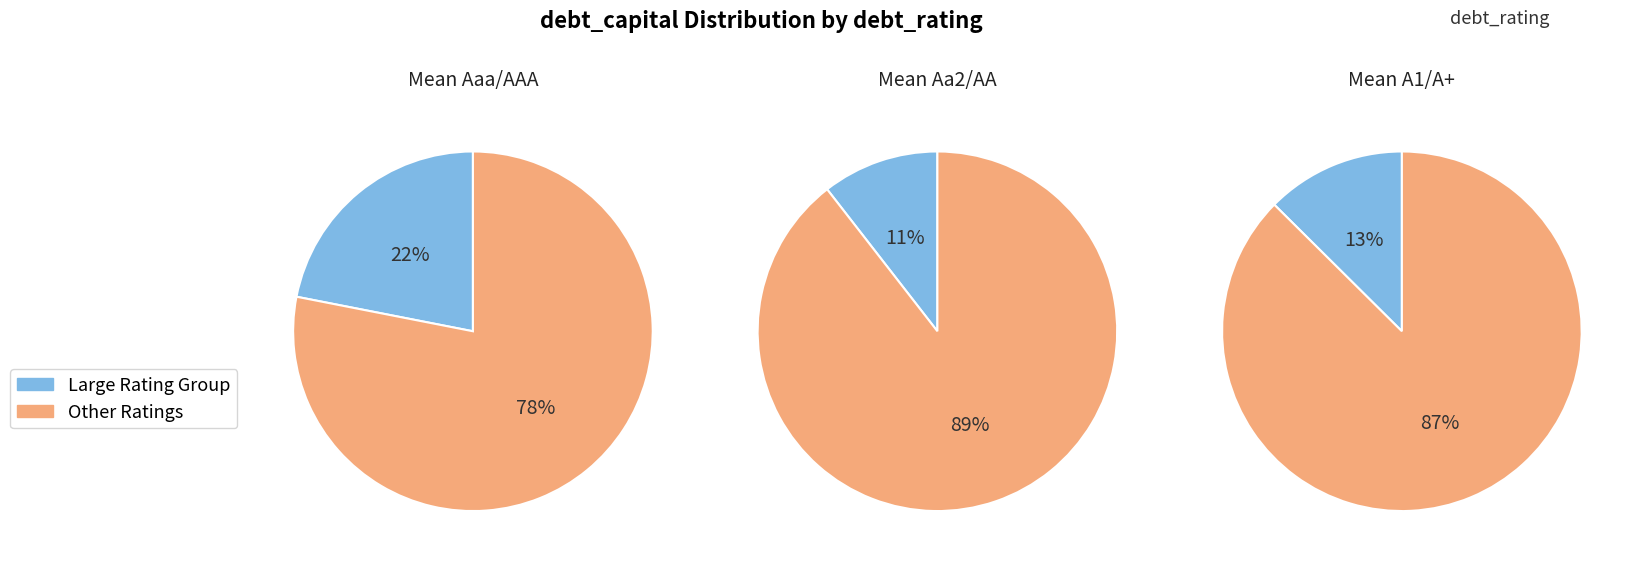

How many segments does this pie chart have?

6